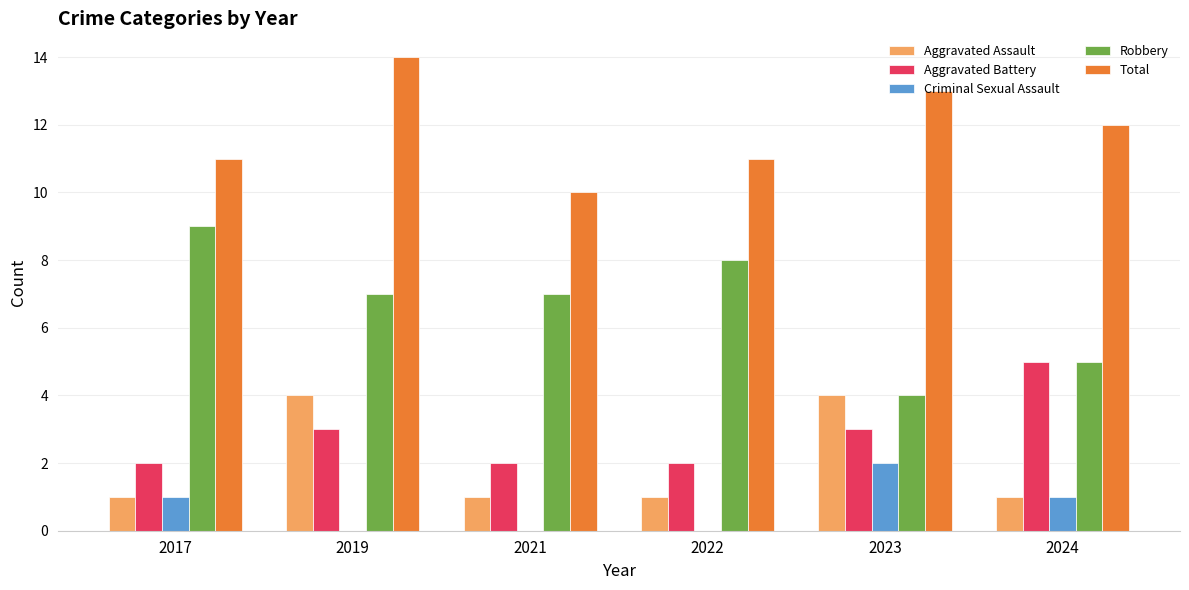

What is the difference between the Criminal Sexual Assault values at 2023 and 2022?

2